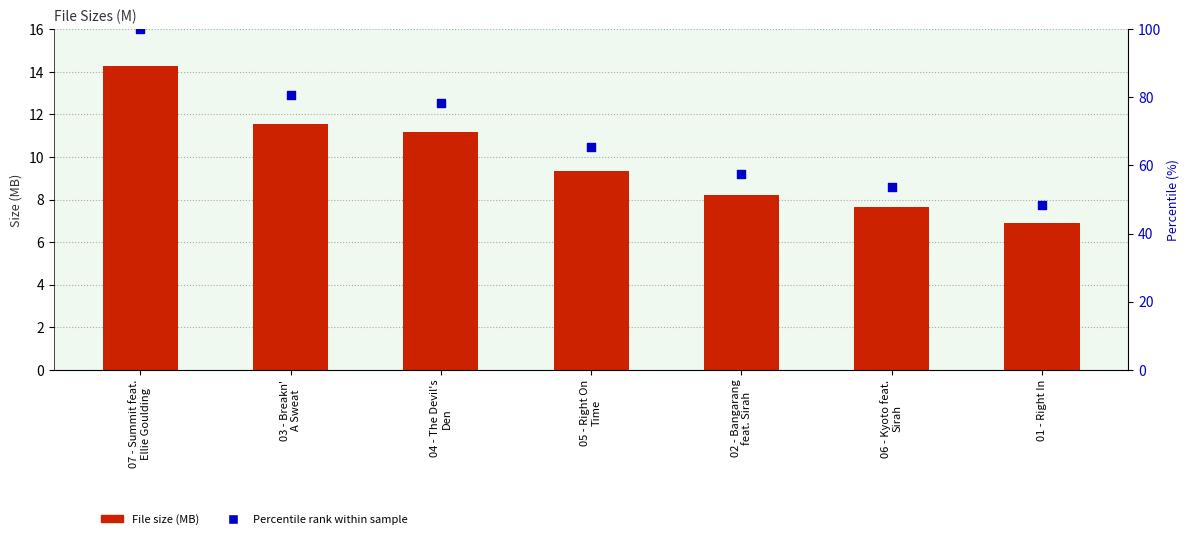

At how many categories does at least one series exceed 42?

7